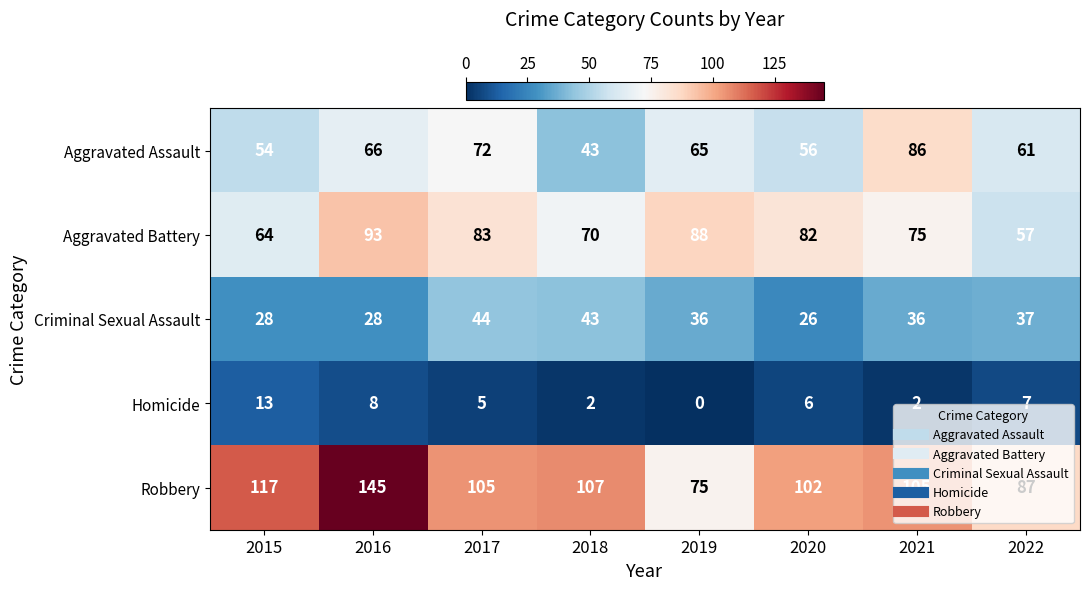

How many categories are shown in the chart?

8